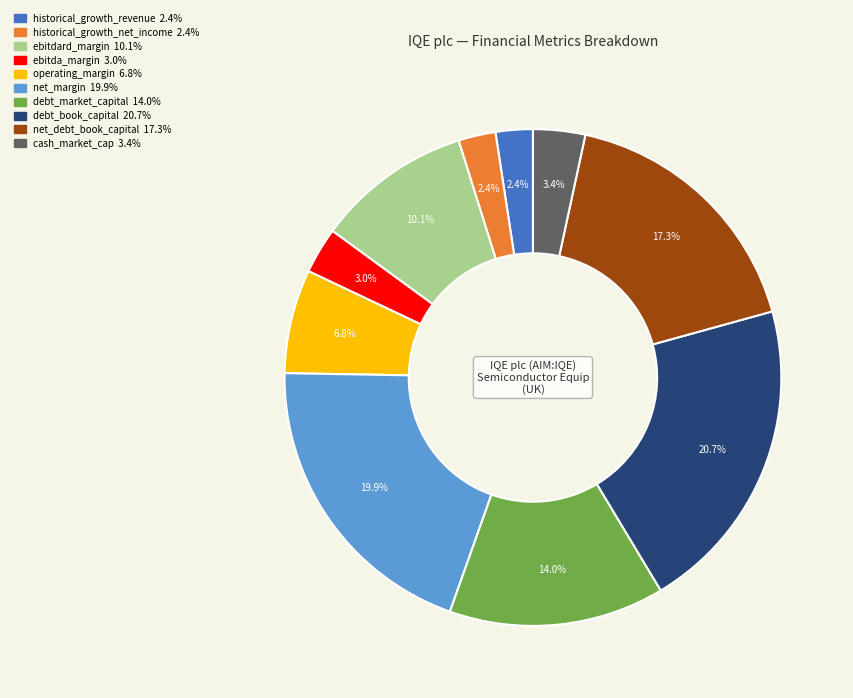

Does any single category account for the majority?

No